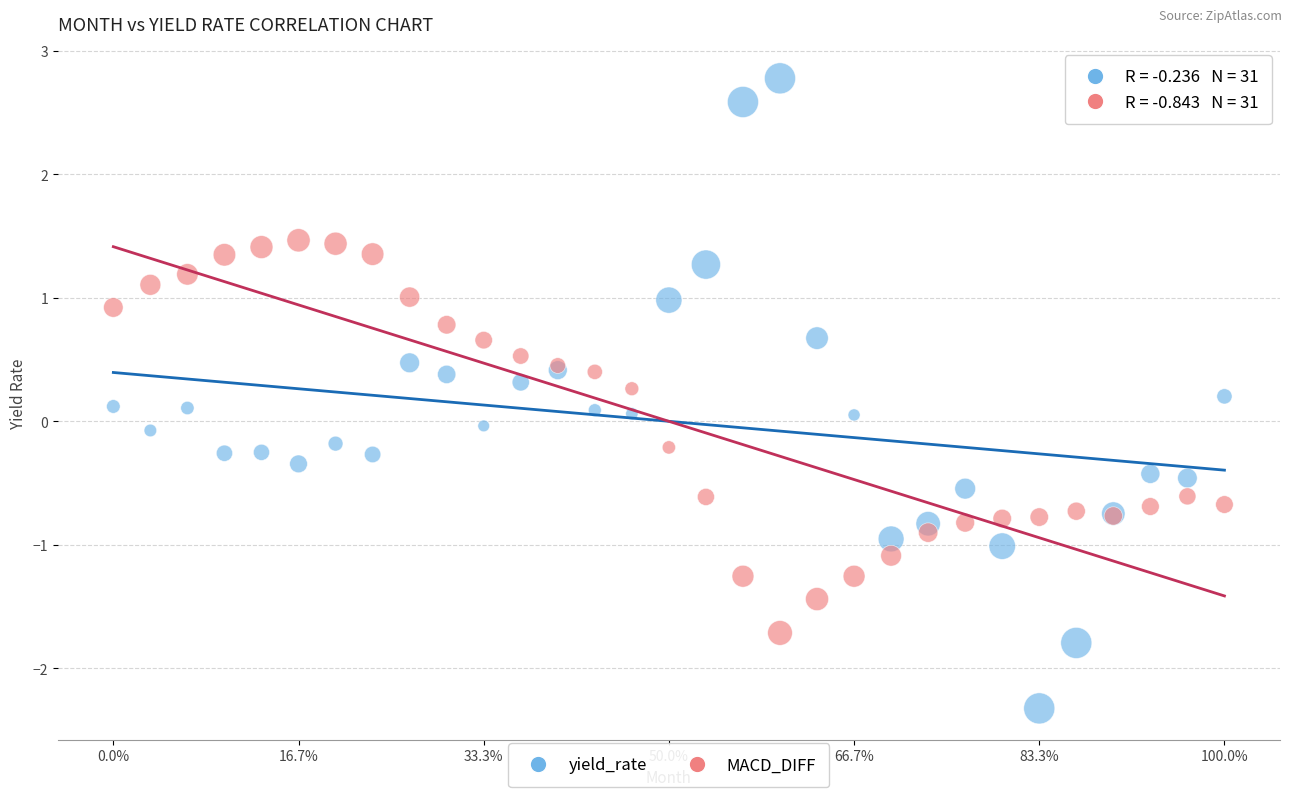

Which series contains the lowest Y value?

yield_rate